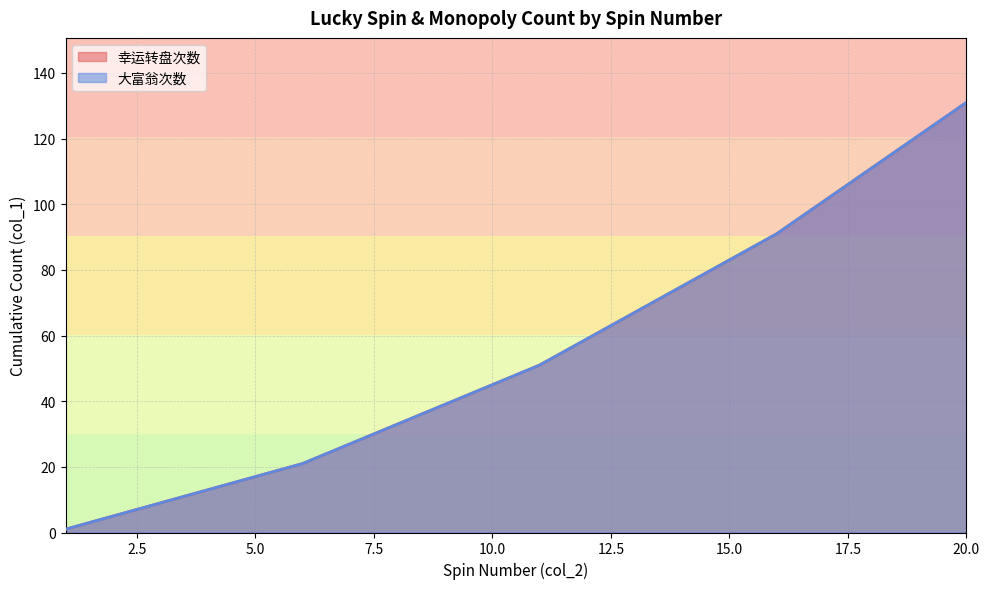

True or false: 大富翁次数 has more than 0 interior local peaks.

False